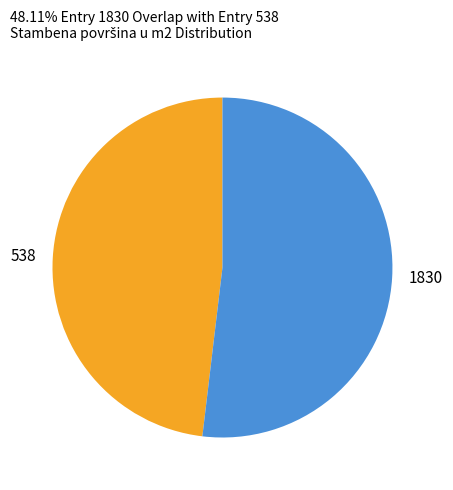

Count the number of slices in the pie.

2